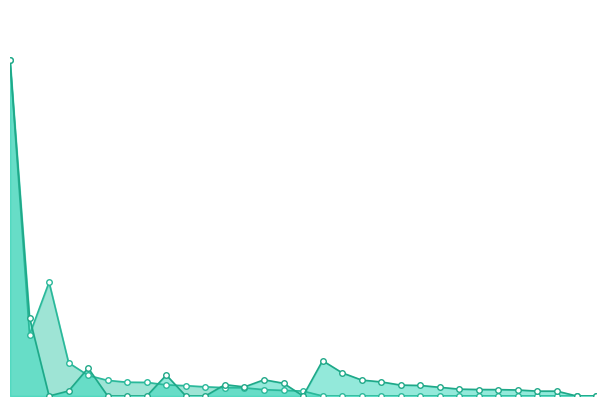

List the series in order of their peak value, highest first.

battery, Li-ion, rechargeable, prismatic, battery, NiMH, rechargeable, prismatic